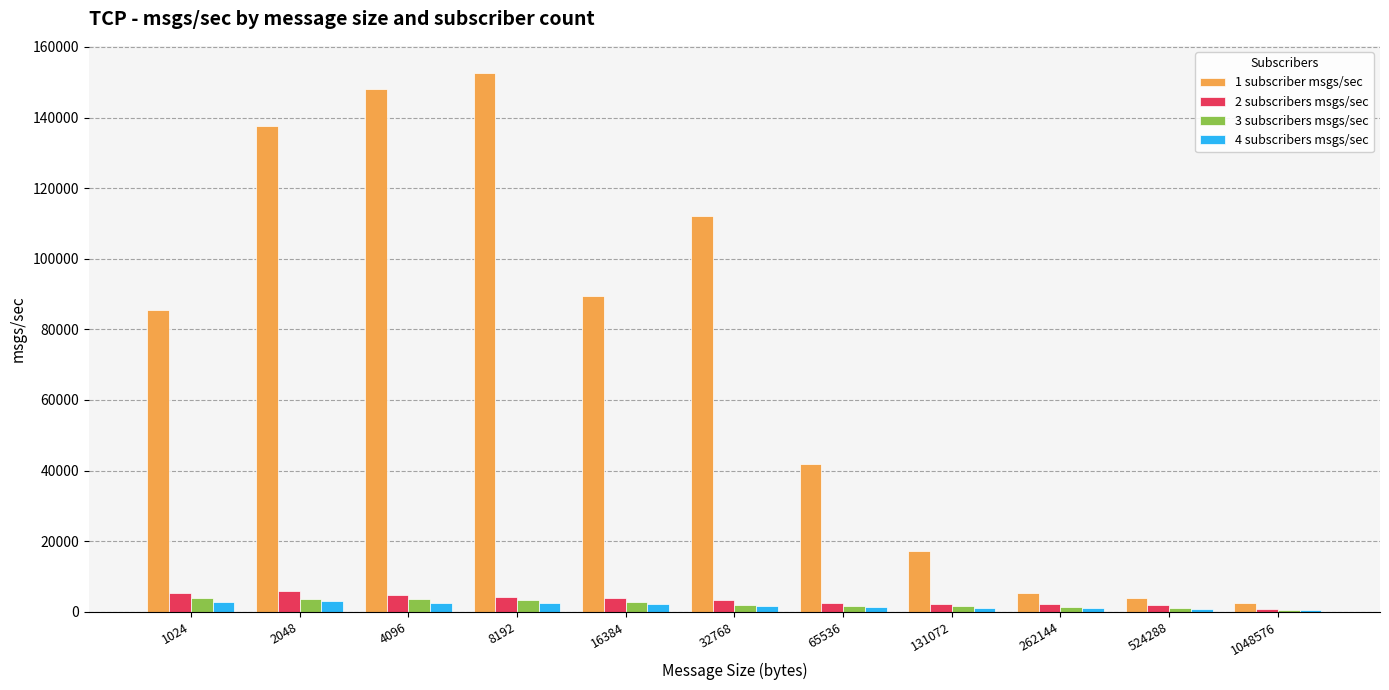

What is the difference between the 1 subscriber msgs/sec values at 1024 and 2048?

51936.0